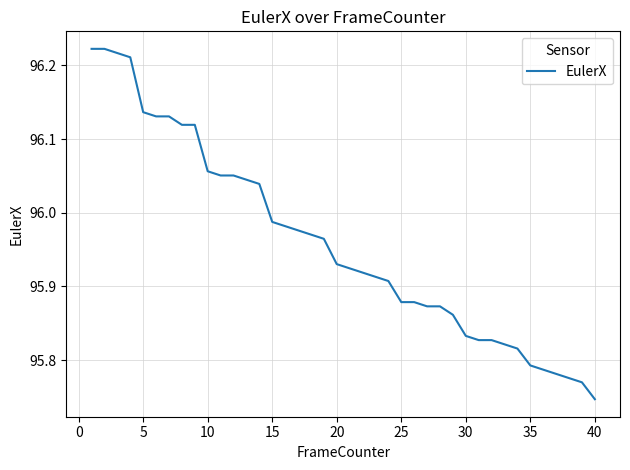

How many lines are shown in the chart?

1